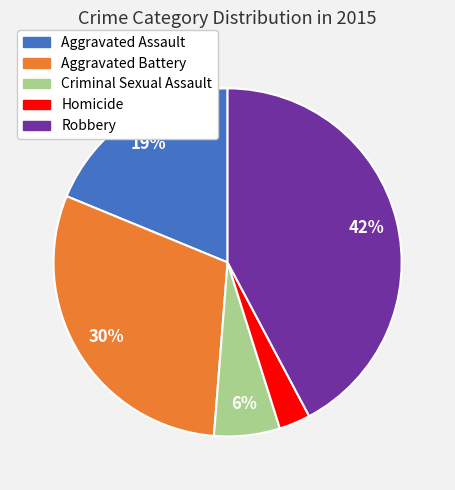

To the nearest percent, what percentage of the pie is Aggravated Battery?

30%